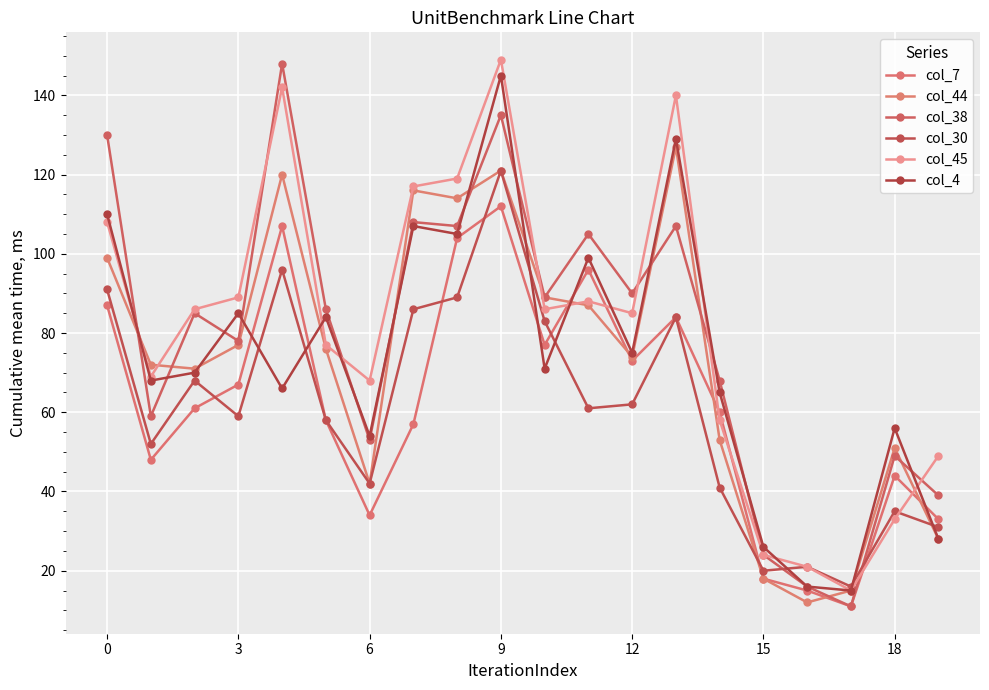

Which category has the highest value in the col_38 series?

9